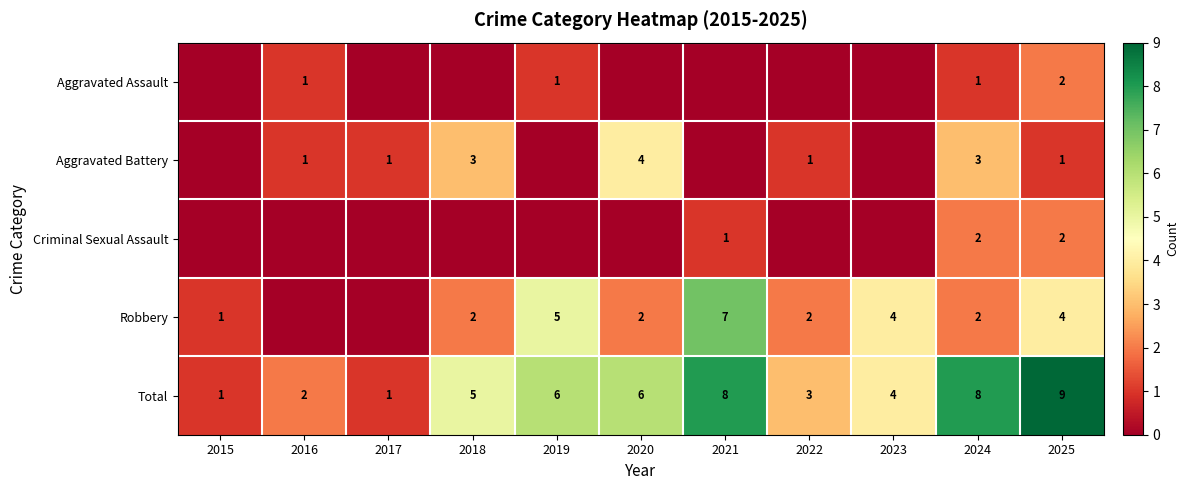

At which category is the sum across all series the highest?

2025